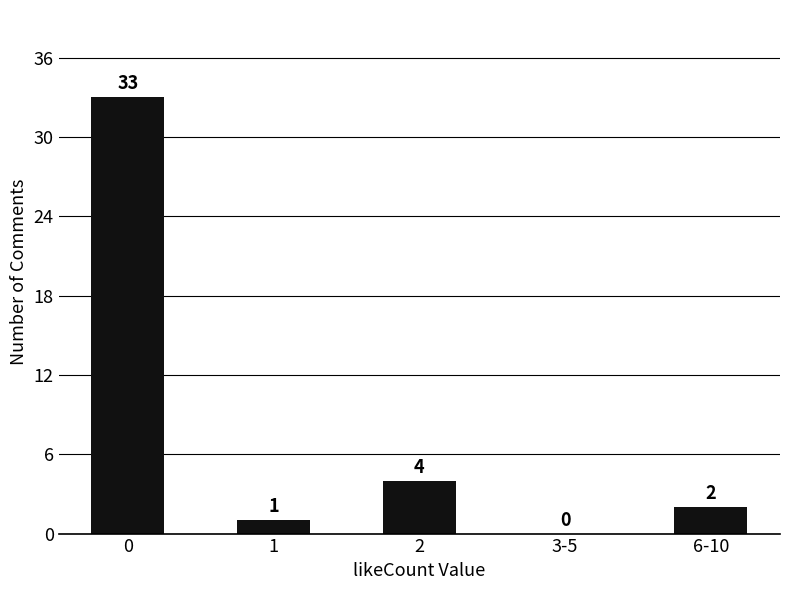

True or false: the data shows 7 at 2.

False